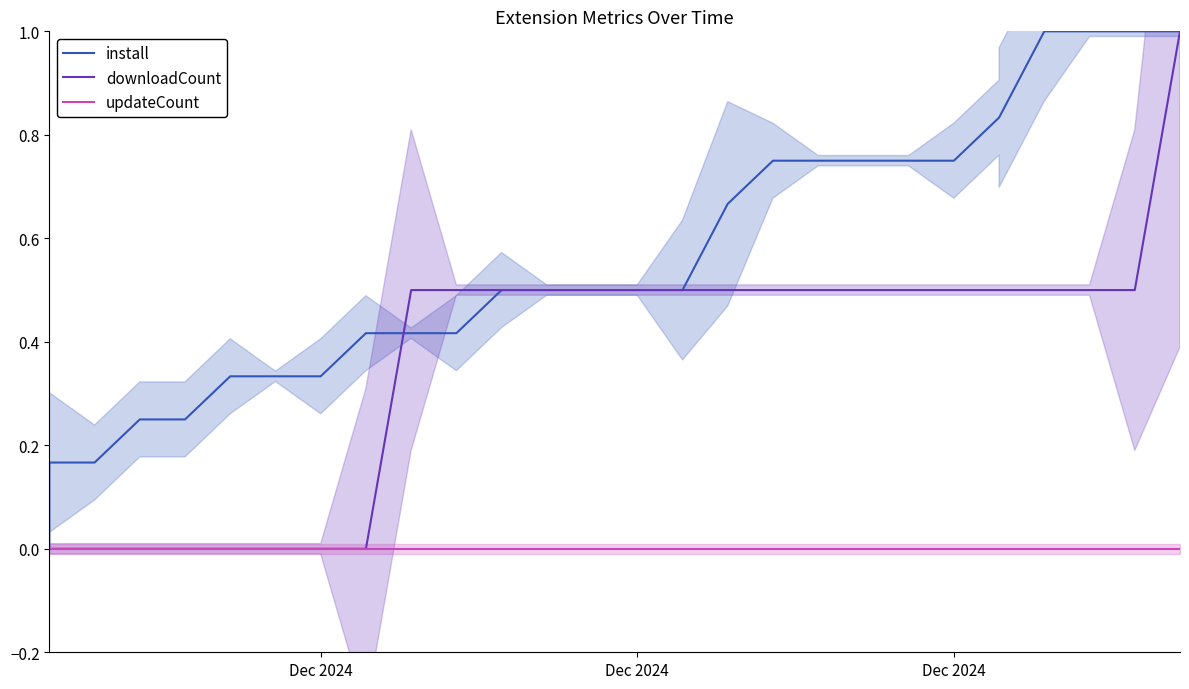

What are all the series names shown in the legend?

install, downloadCount, updateCount